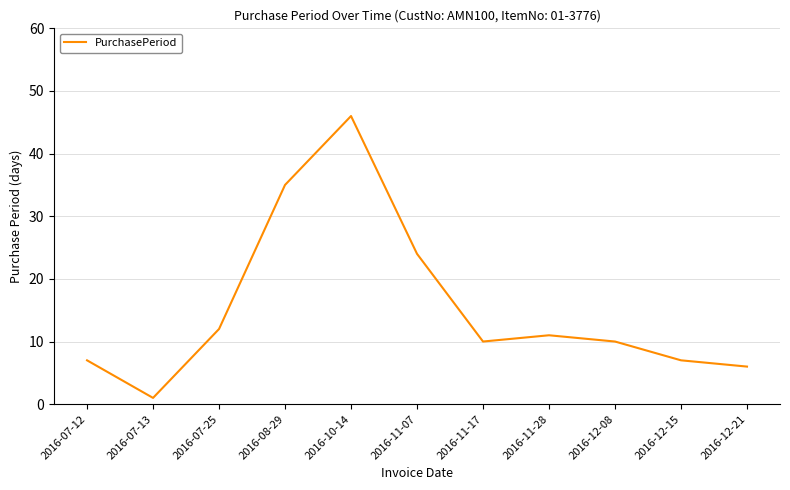

The chart shows a value of 12 at 2016-07-25. True or false?

True